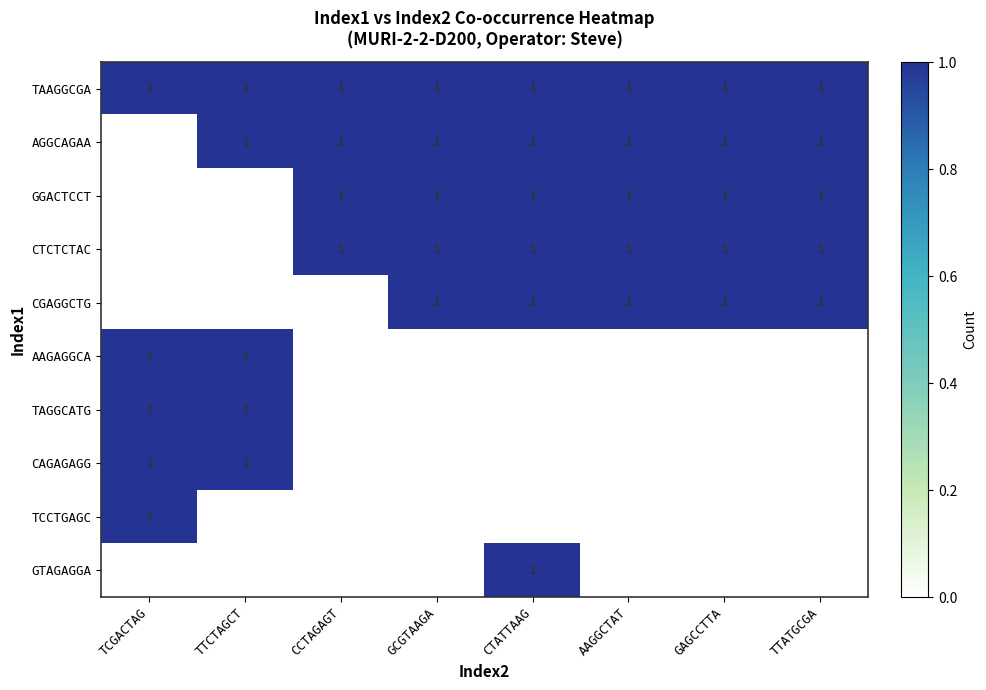

The GGACTCCT series shows 1 at CTATTAAG. True or false?

True